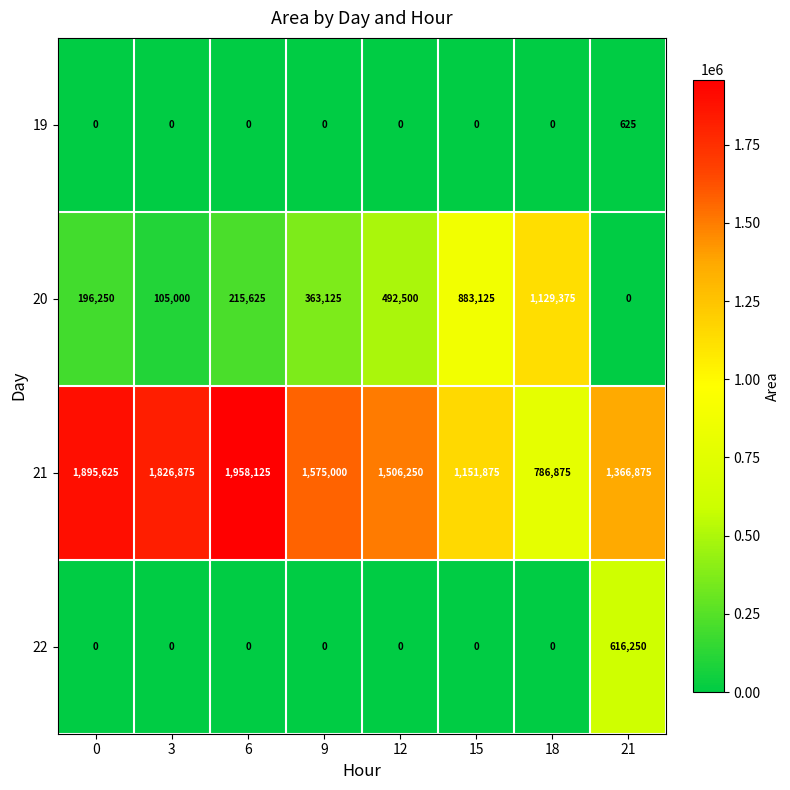

What is the difference between the highest and lowest values at 3?

1826875